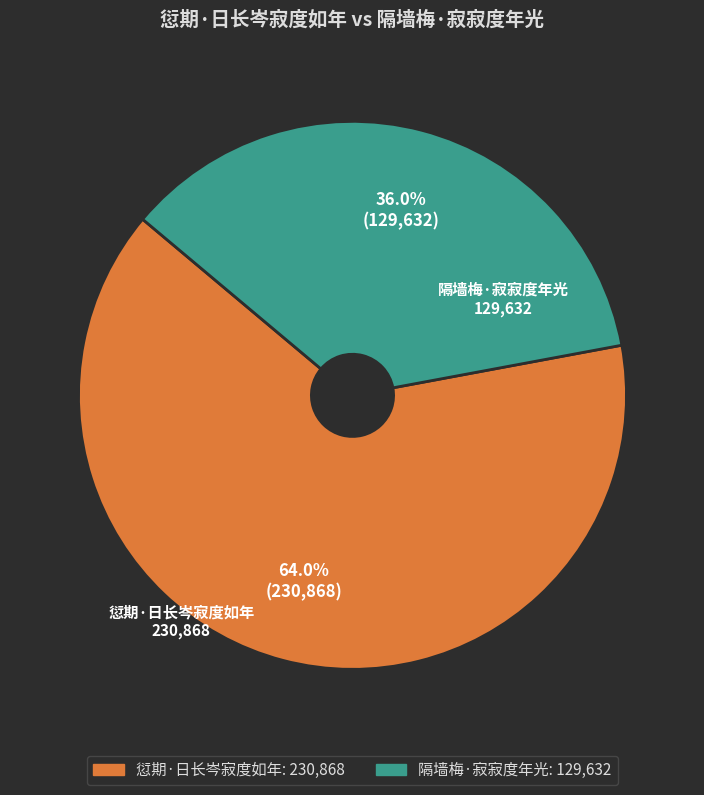

How many slices are in this pie chart?

2